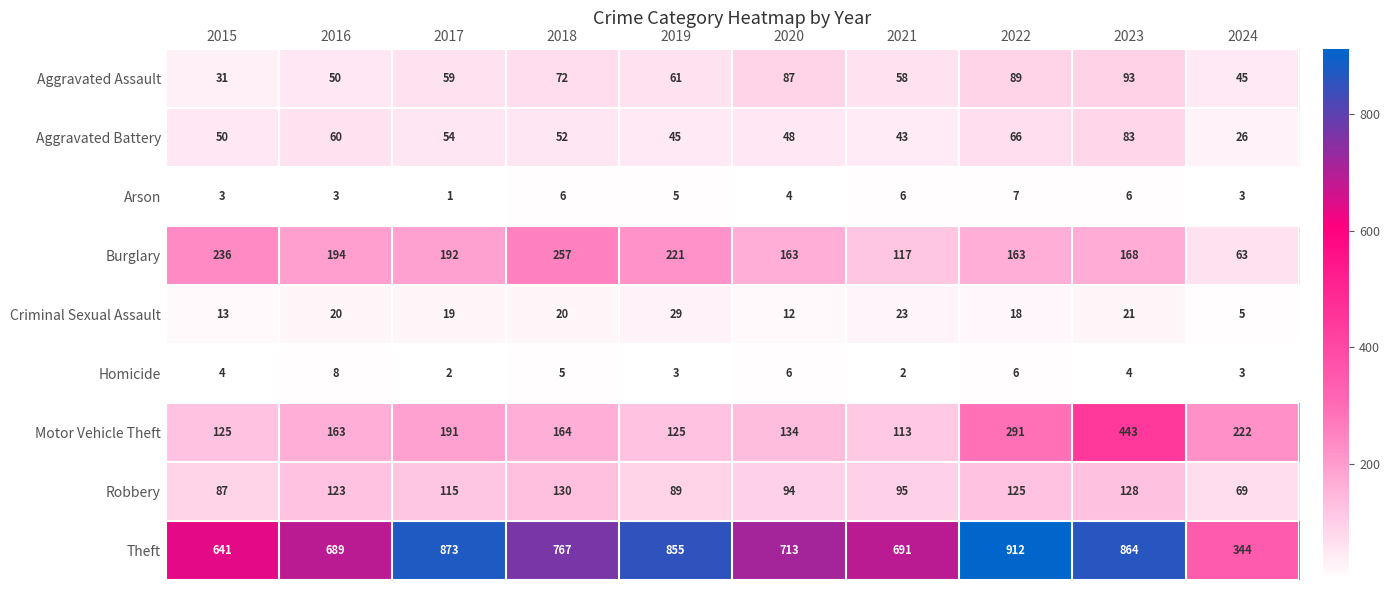

What is the sum of all Aggravated Battery values?

527